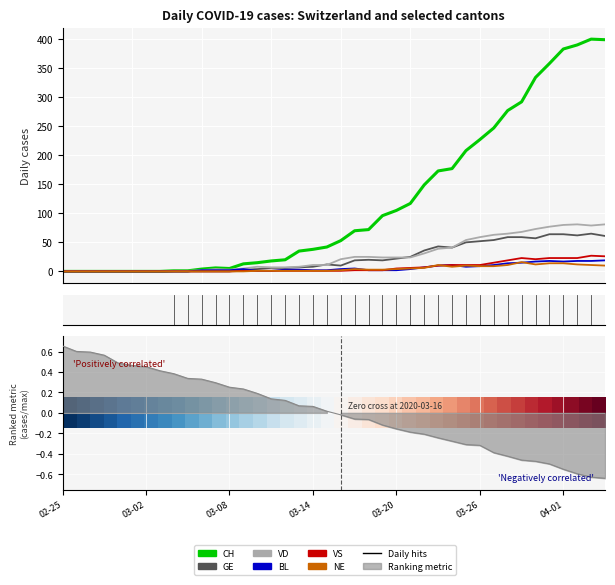

How many lines are shown in the chart?

6